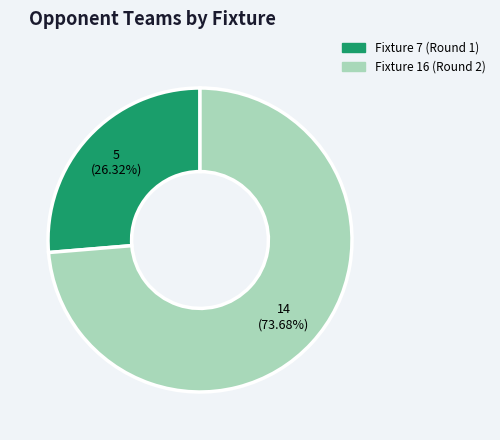

Which category has the smallest portion of the pie?

Fixture 7 (Round 1)